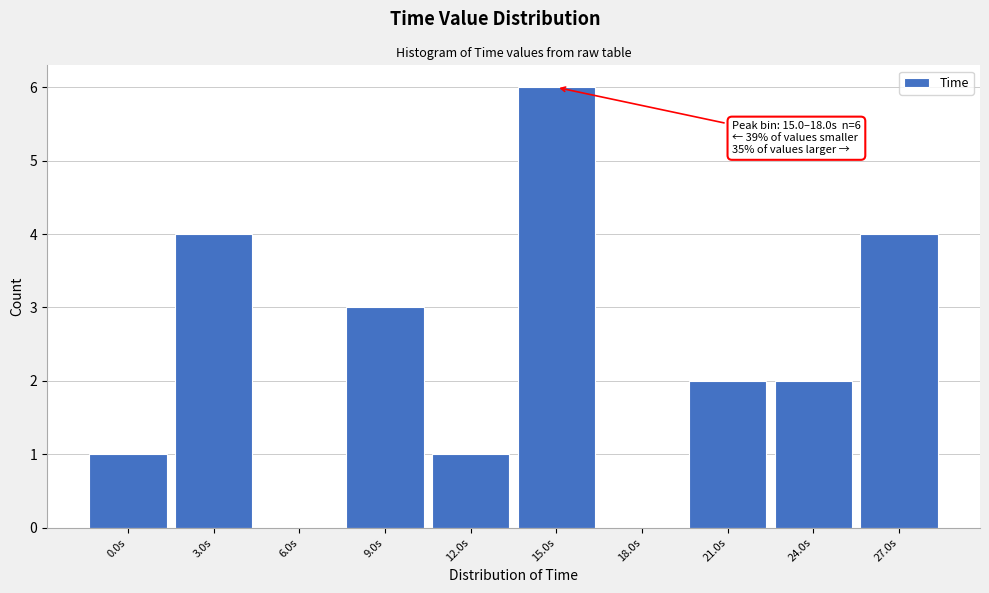

Reading right to left, list all the values displayed in this chart.

27.0s=4	24.0s=2	21.0s=2	18.0s=0	15.0s=6	12.0s=1	9.0s=3	6.0s=0	3.0s=4	0.0s=1